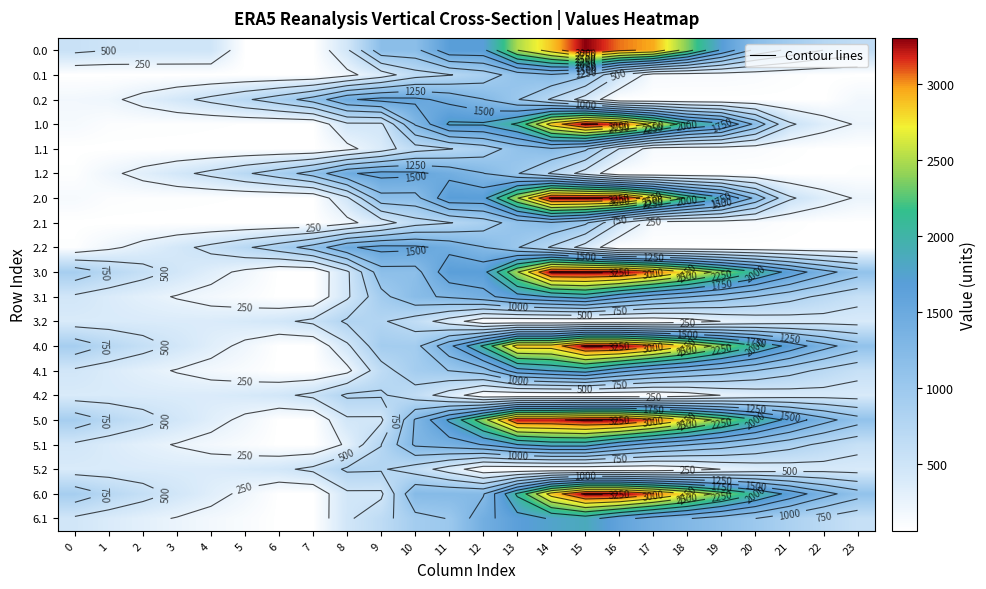

Which category has the highest value in the 0.0 series?

15